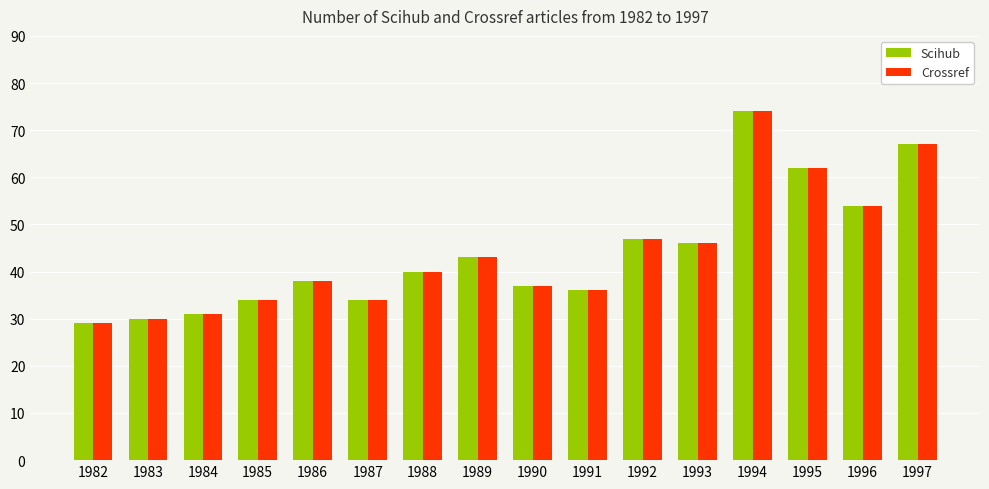

Is the value of Crossref at 1982 greater than the value of Scihub at 1988?

No